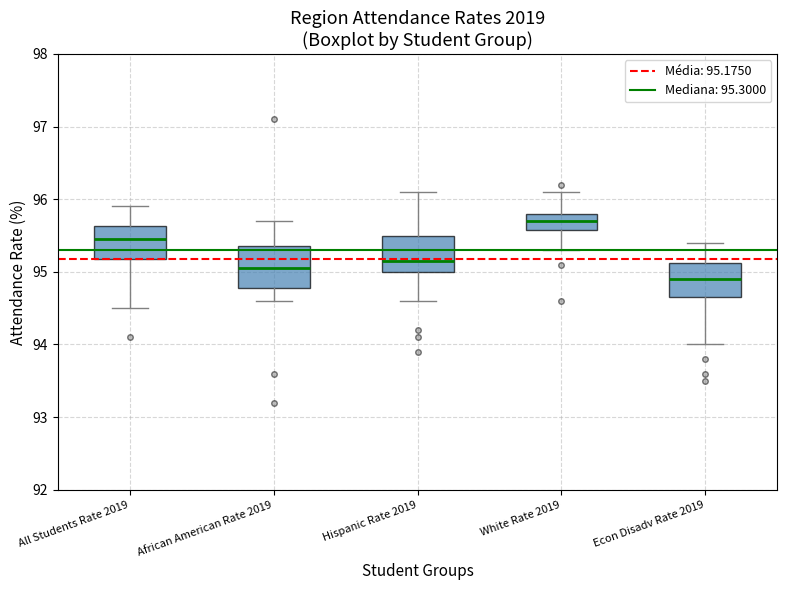

Reading left to right, read every box against the y-axis: the position of its median line, the range the box covers, and the ends of its whiskers. The values are not printed on the chart, so give them approximately, as read against the axis.

All Students Rate 2019: median 95.5, box 95.2 to 95.6, whiskers 94.5 to 95.9
African American Rate 2019: median 95.1, box 94.8 to 95.4, whiskers 94.6 to 95.7
Hispanic Rate 2019: median 95.2, box 95.0 to 95.5, whiskers 94.6 to 96.1
White Rate 2019: median 95.7, box 95.6 to 95.8, whiskers 95.3 to 96.1
Econ Disadv Rate 2019: median 94.9, box 94.7 to 95.1, whiskers 94.0 to 95.4